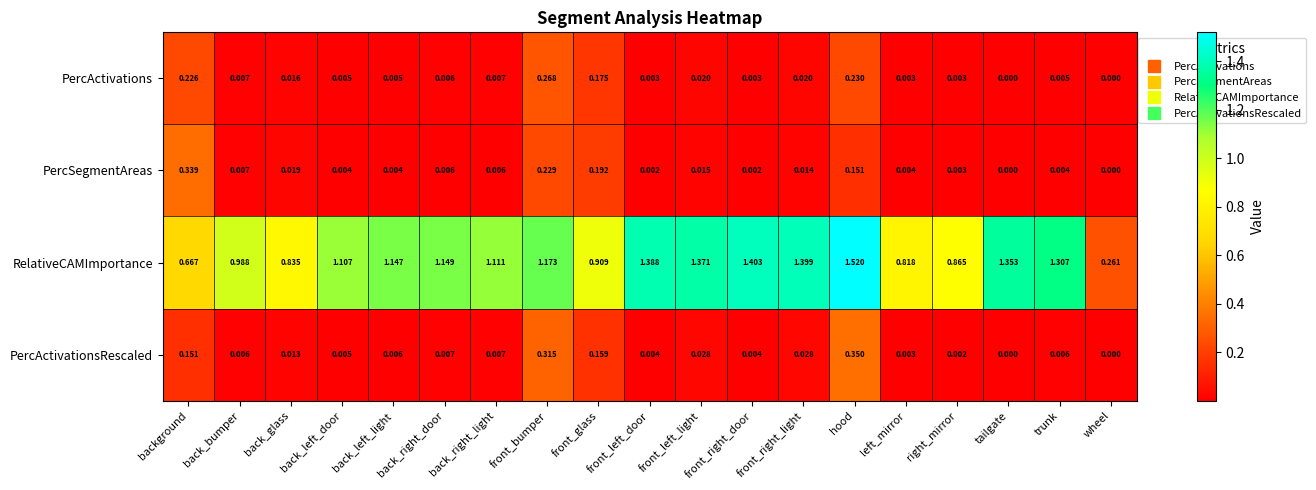

Is the value of PercActivations at back_glass greater than the value of PercActivationsRescaled at back_right_light?

Yes